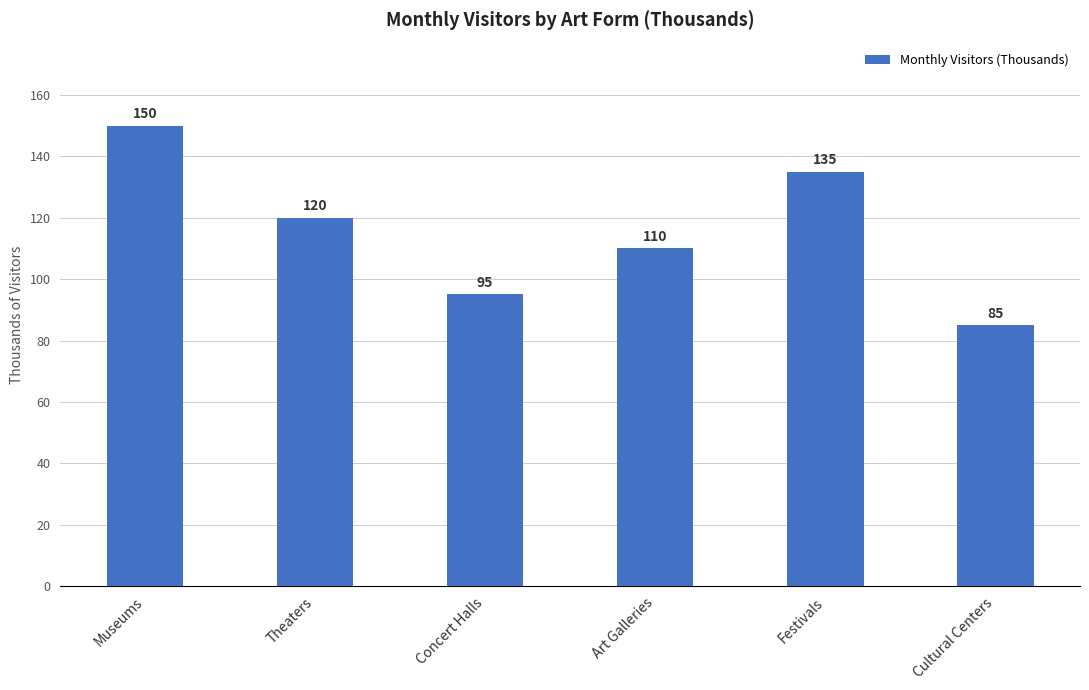

True or false: the data shows 125 at Cultural Centers.

False